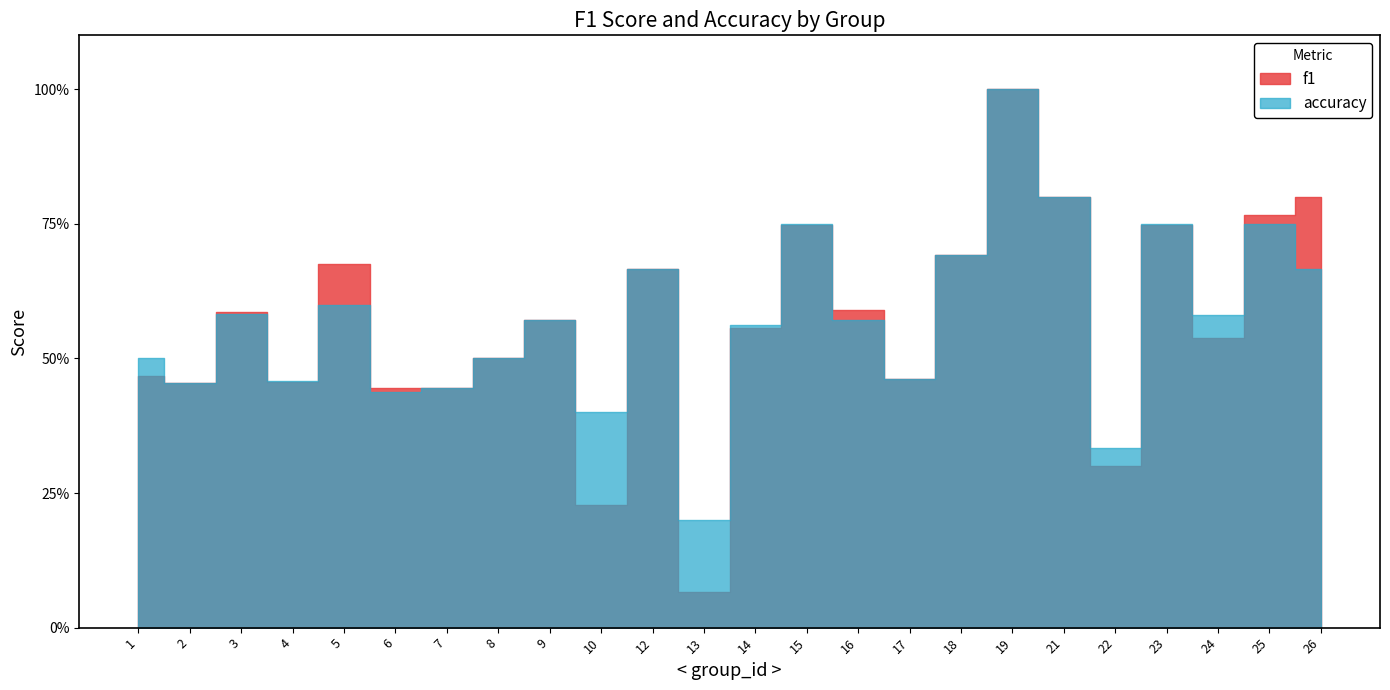

List the series in order of their overall mean, highest first.

accuracy, f1